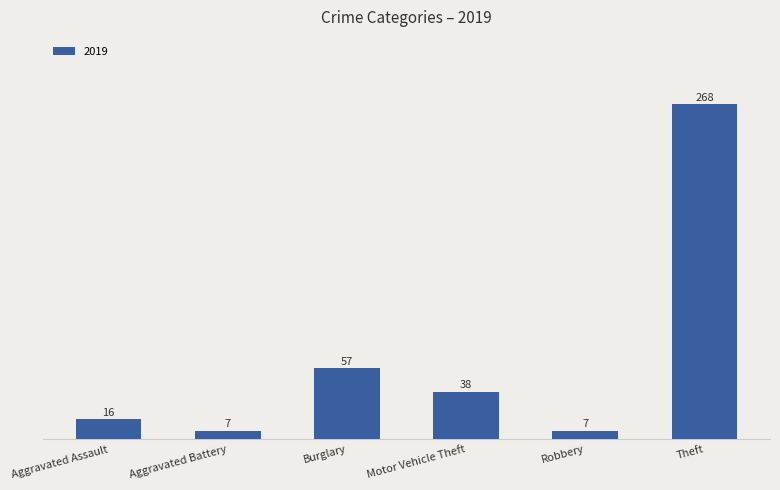

What is the label of the 2nd bar from the left?

Aggravated Battery